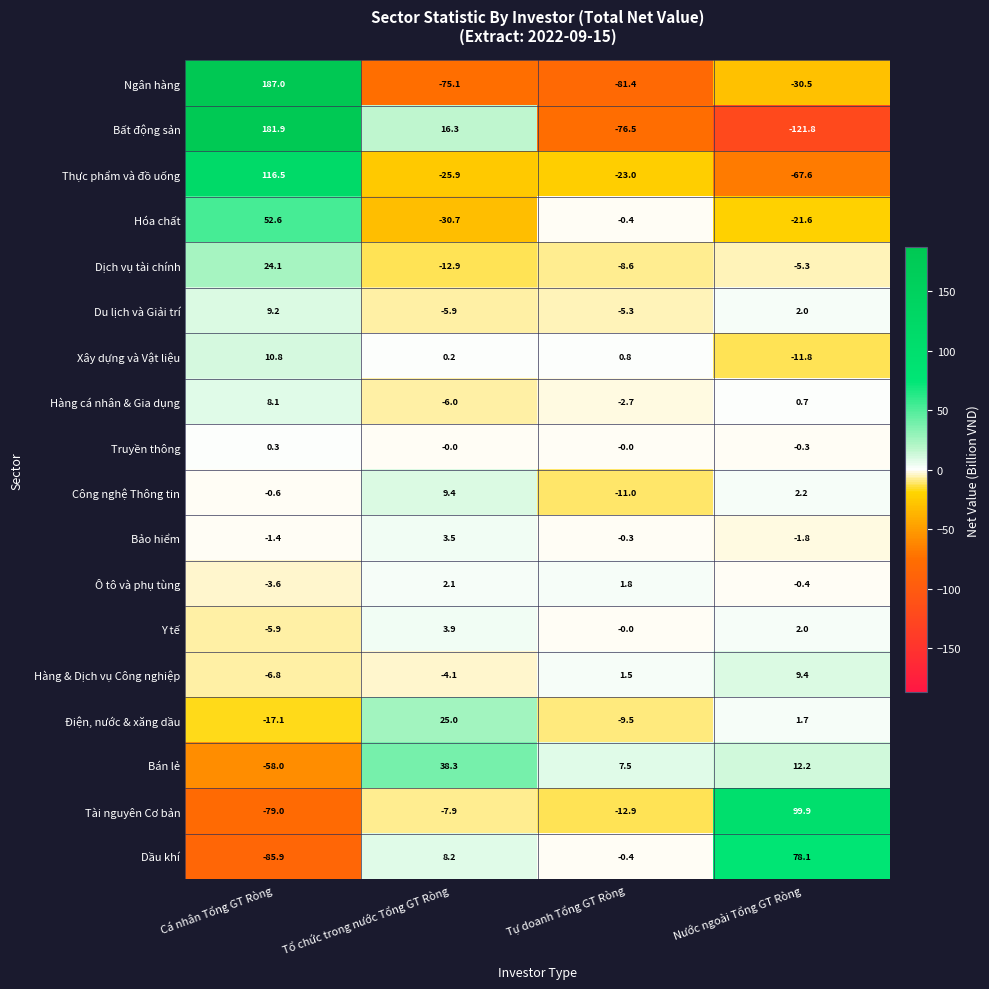

What is the maximum value shown in the chart?

187.0